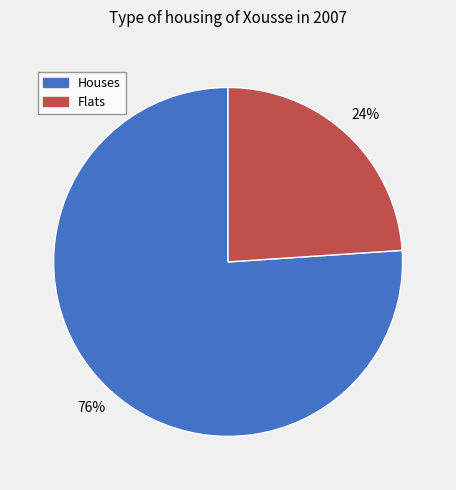

To the nearest percent, what is the average slice percentage?

50%